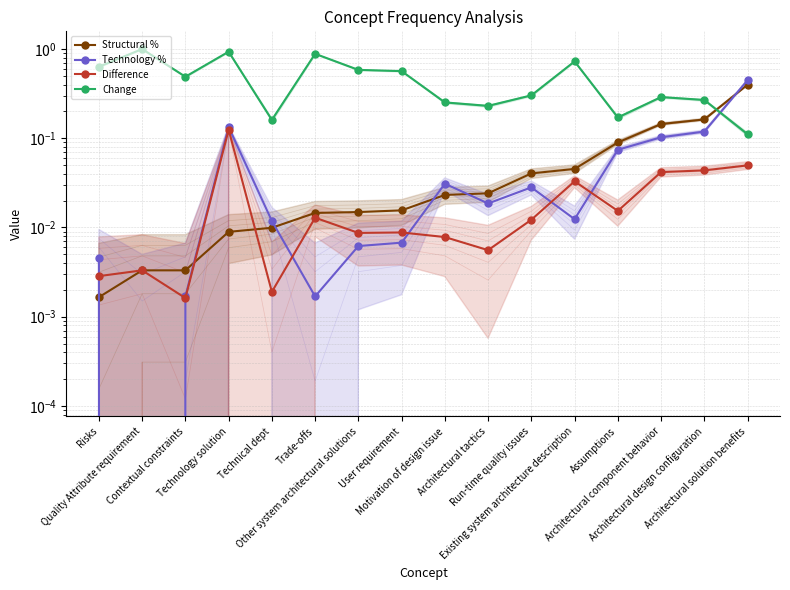

How many interior local peaks does the Difference series have?

5